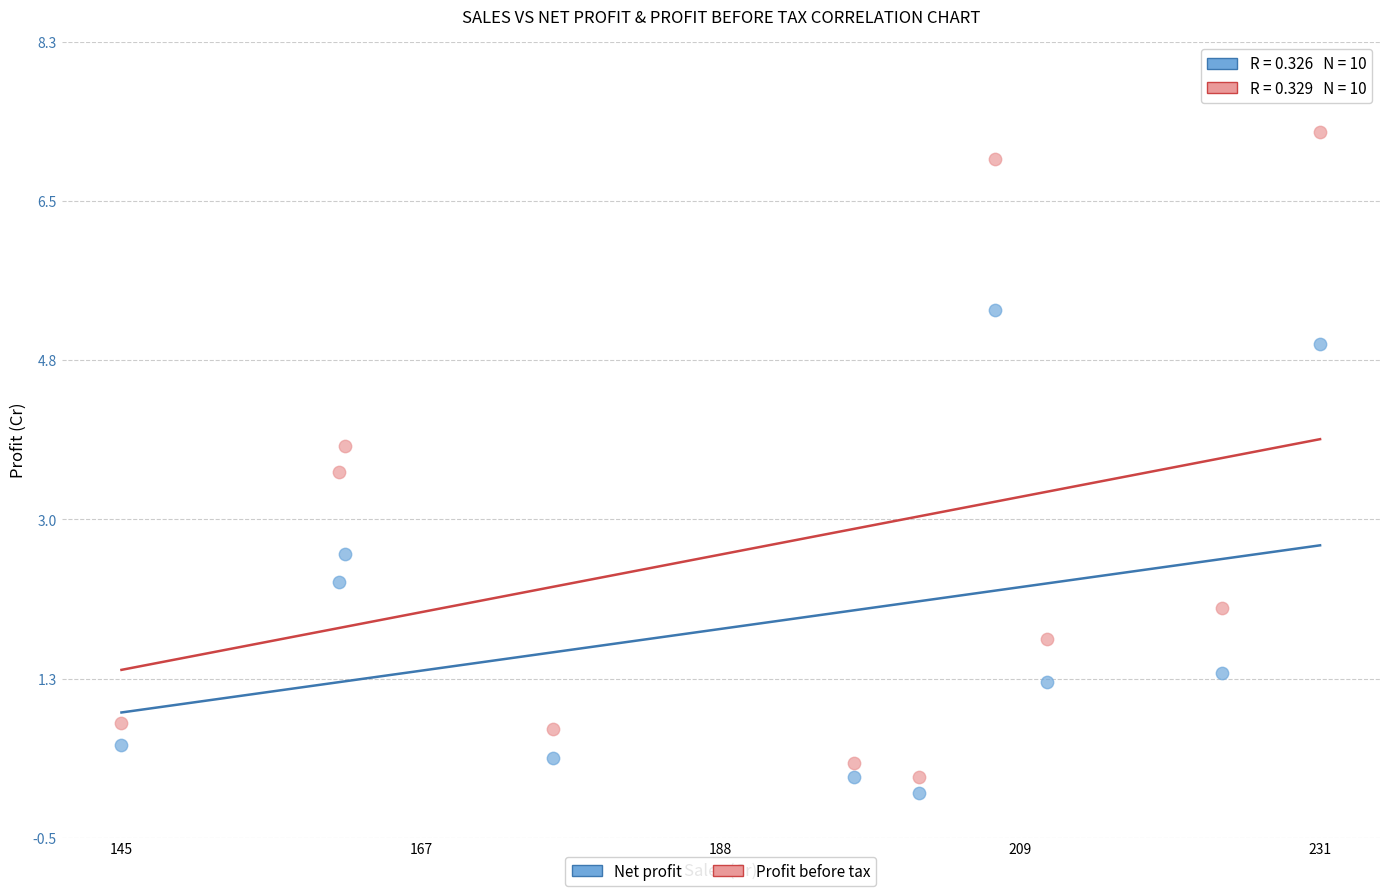

Across all series, what Y value is closest to 3?

2.6